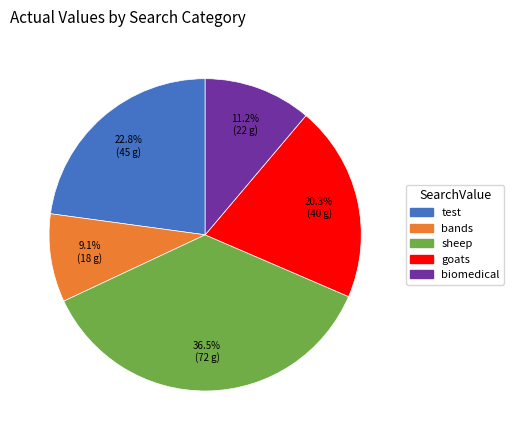

Combined, do test and bands account for over 50%?

No